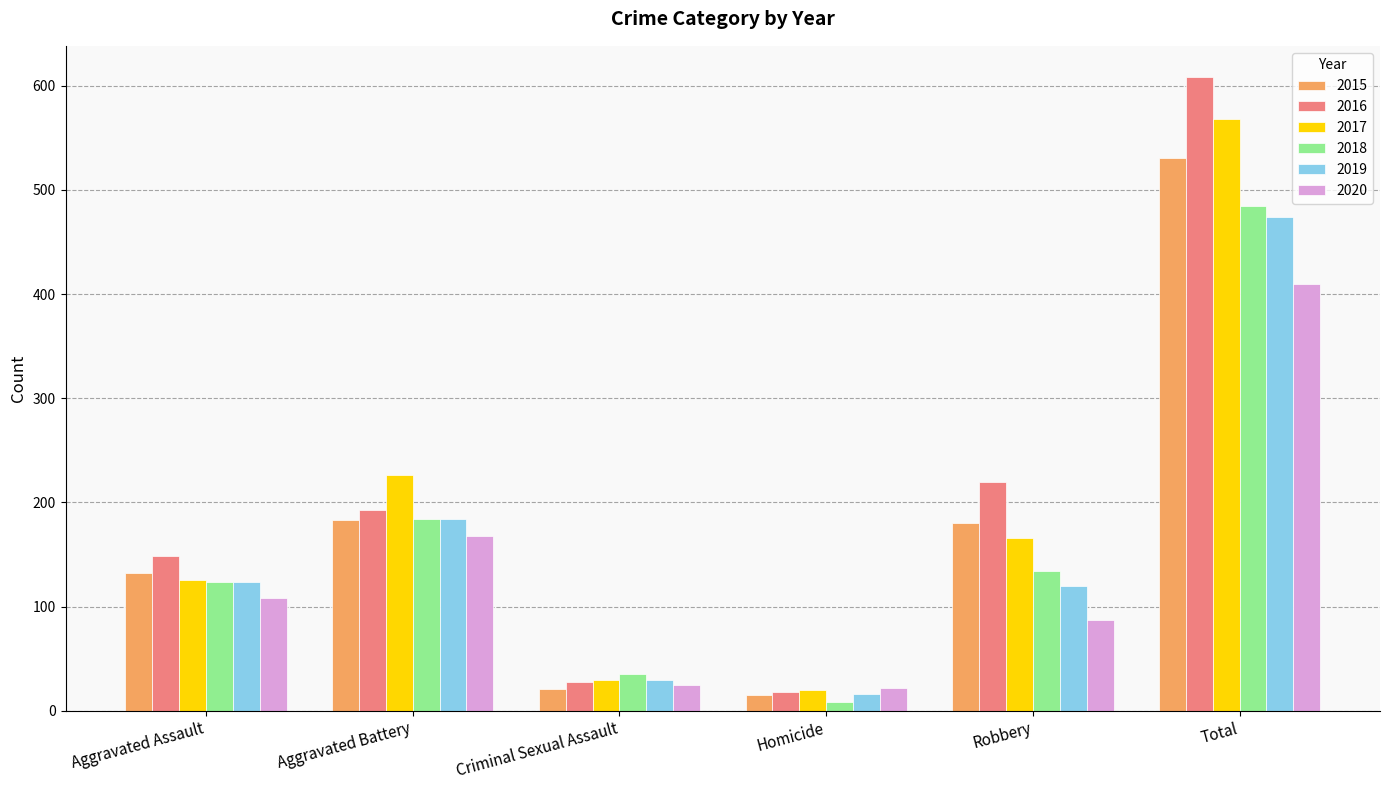

What are all the series names shown in the legend?

2015, 2016, 2017, 2018, 2019, 2020